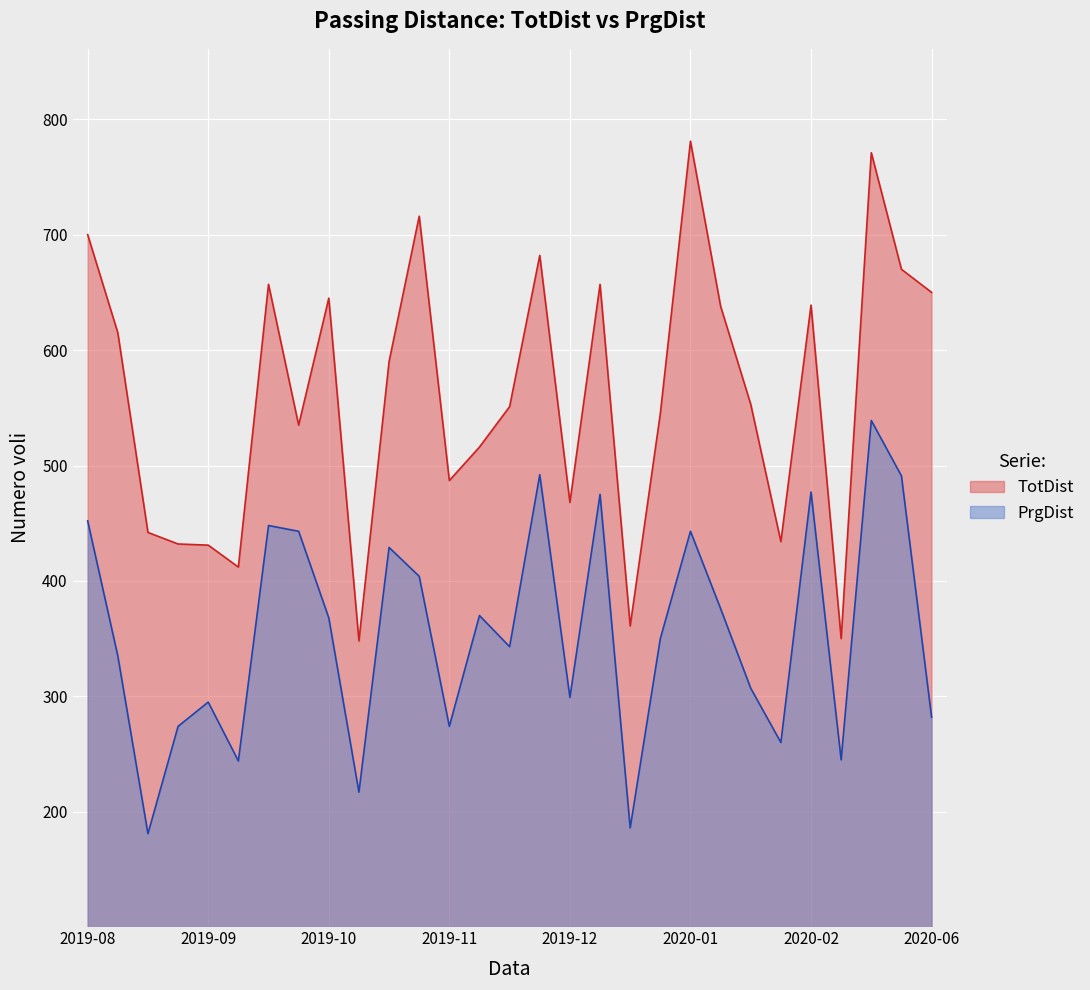

What is the difference between the maximum and minimum values in the TotDist series?

433